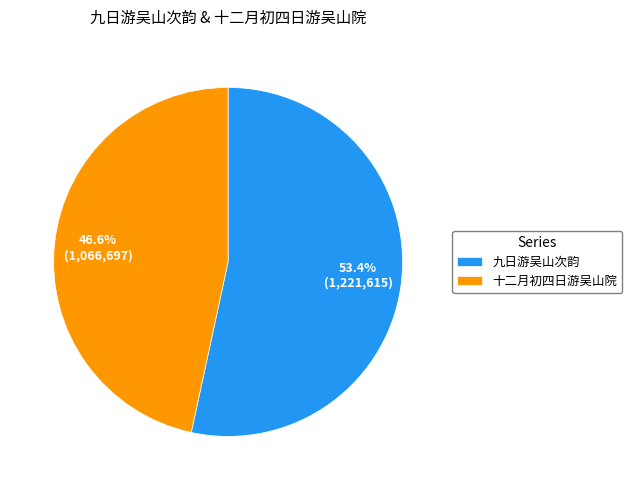

Count the number of slices in the pie.

2